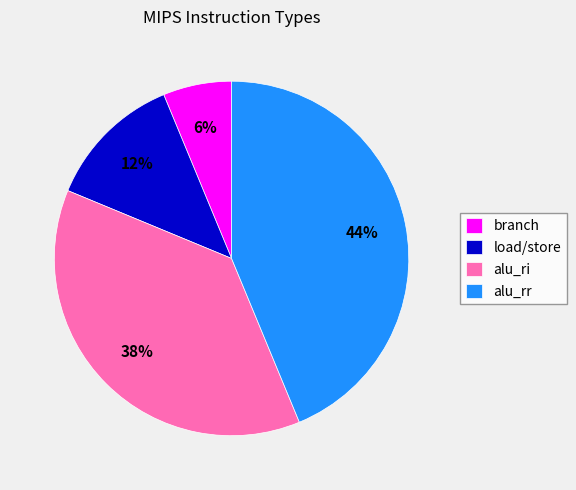

To the nearest percent, what is the average slice percentage?

25%